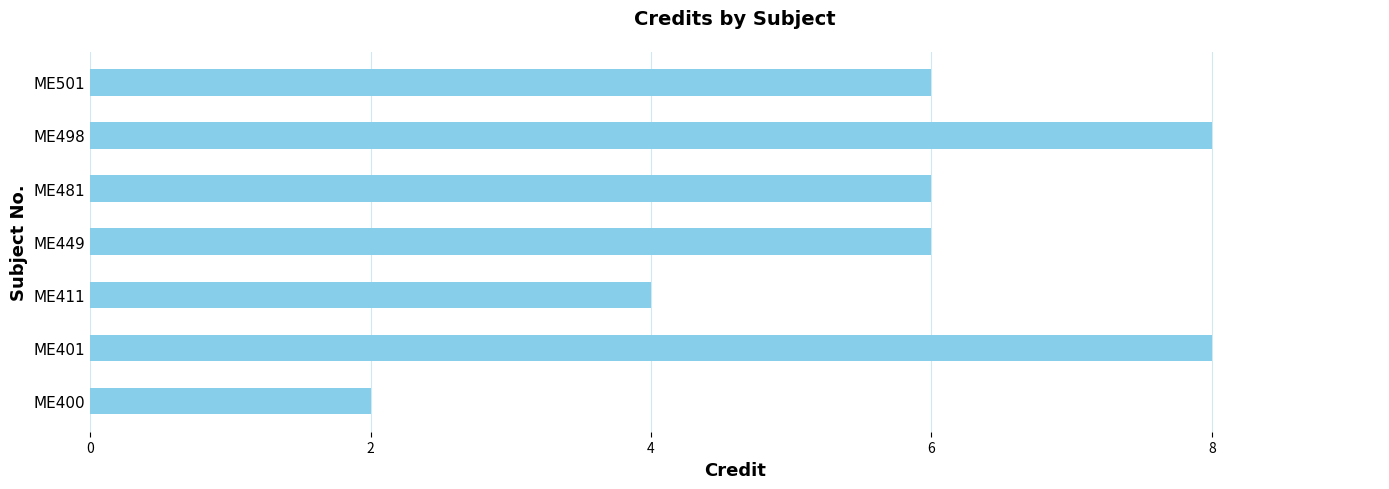

How many bars are there in total?

7